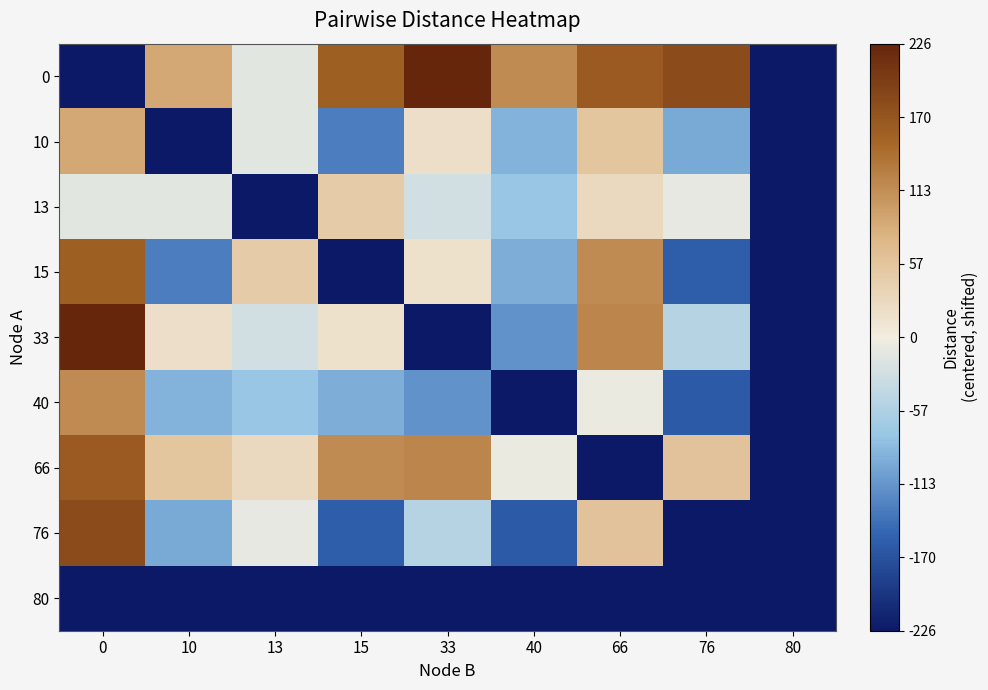

What is the minimum value shown in the chart?

-226.5